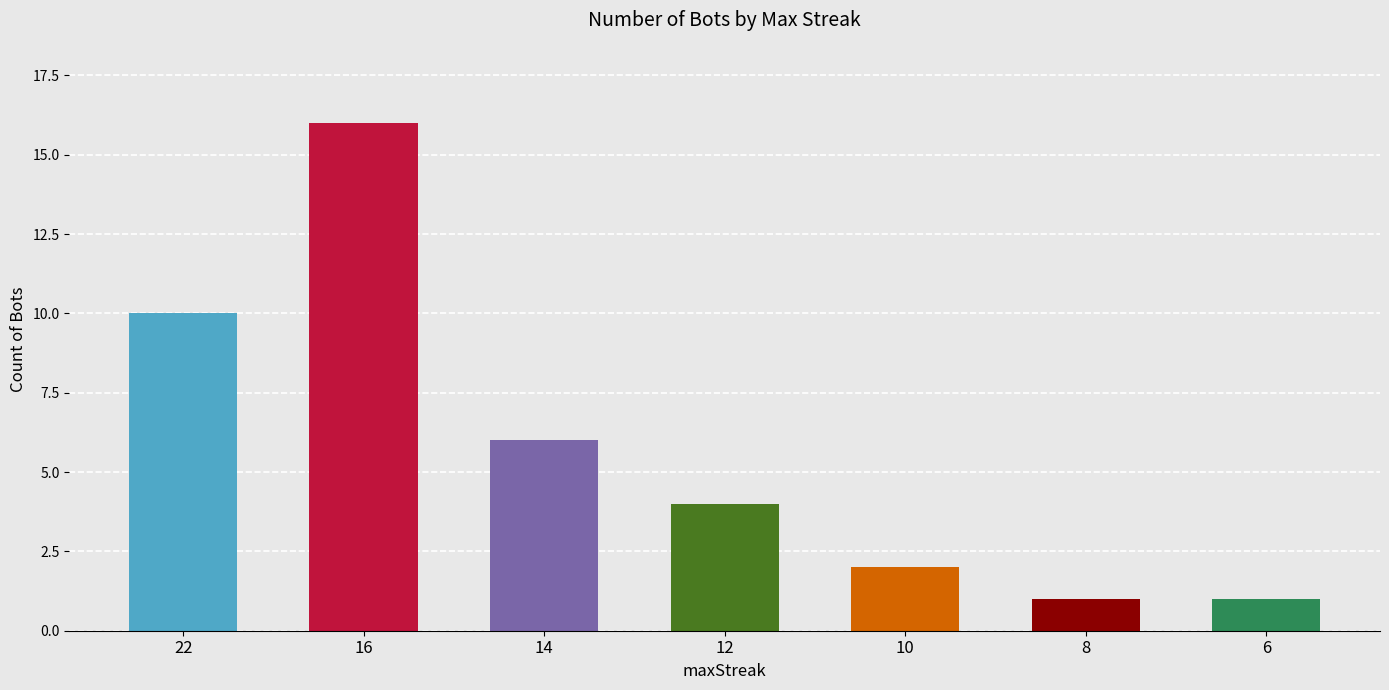

What is the change in value from 22 to 16?

+6